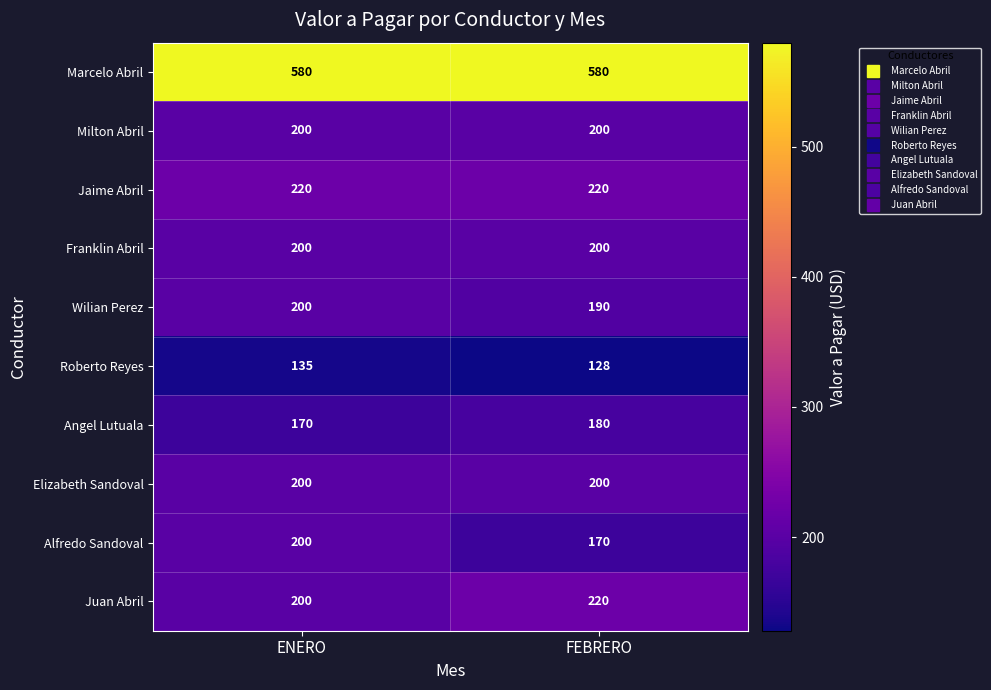

At which category is the sum across all series the highest?

ENERO